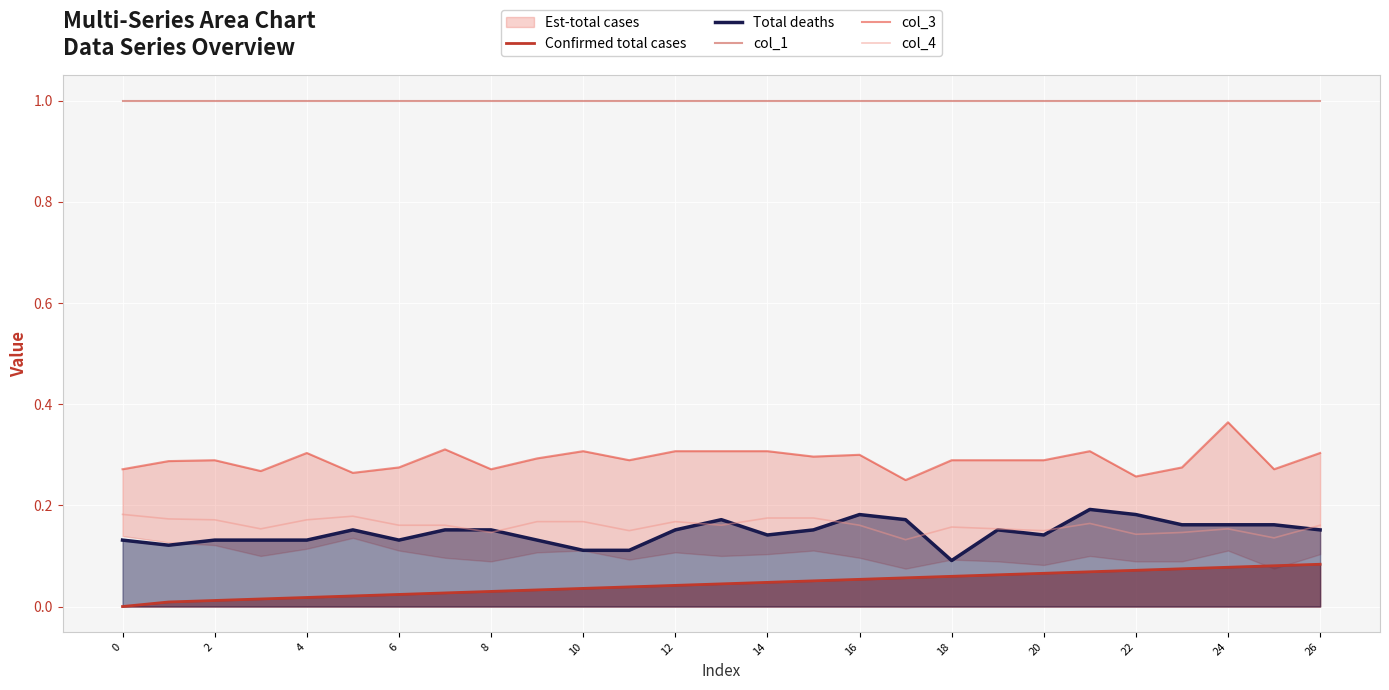

True or false: Confirmed total cases and col_4 intersect in this chart.

False